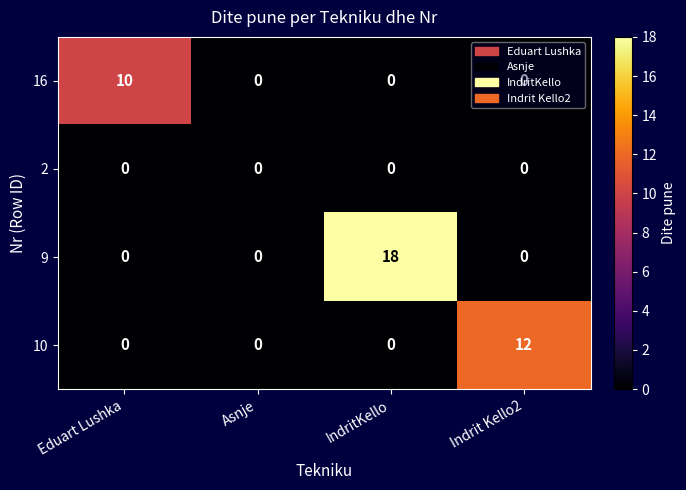

Which series has the largest total across all categories?

9